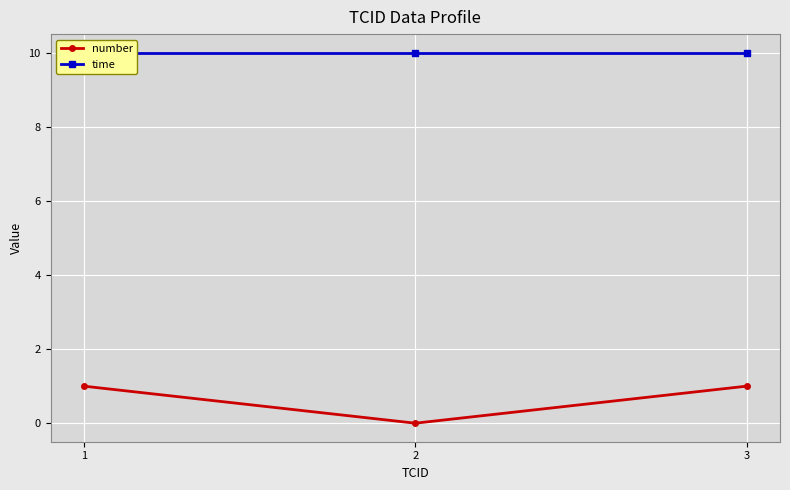

Reading left to right, extract all data points from this chart.

number: 1=1	2=0	3=1
time: 1=10	2=10	3=10